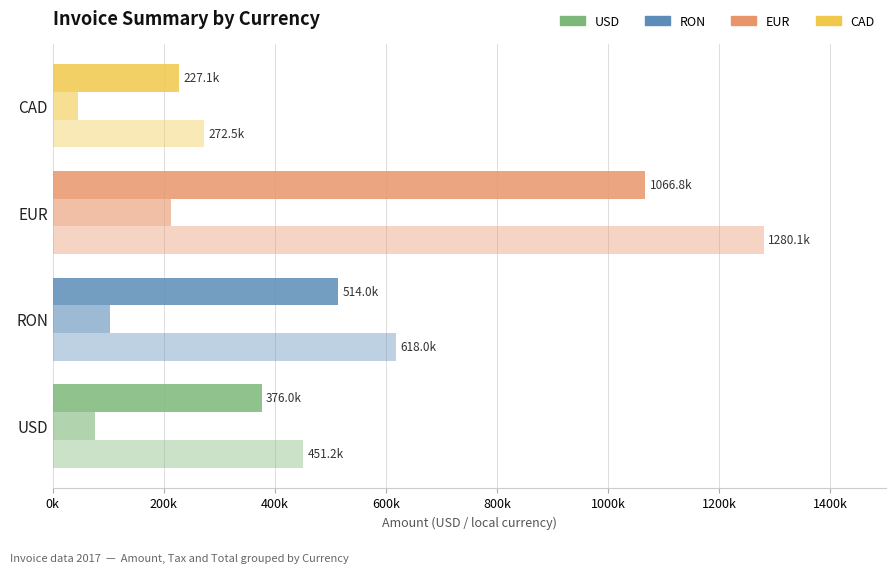

How many groups of bars are there?

4